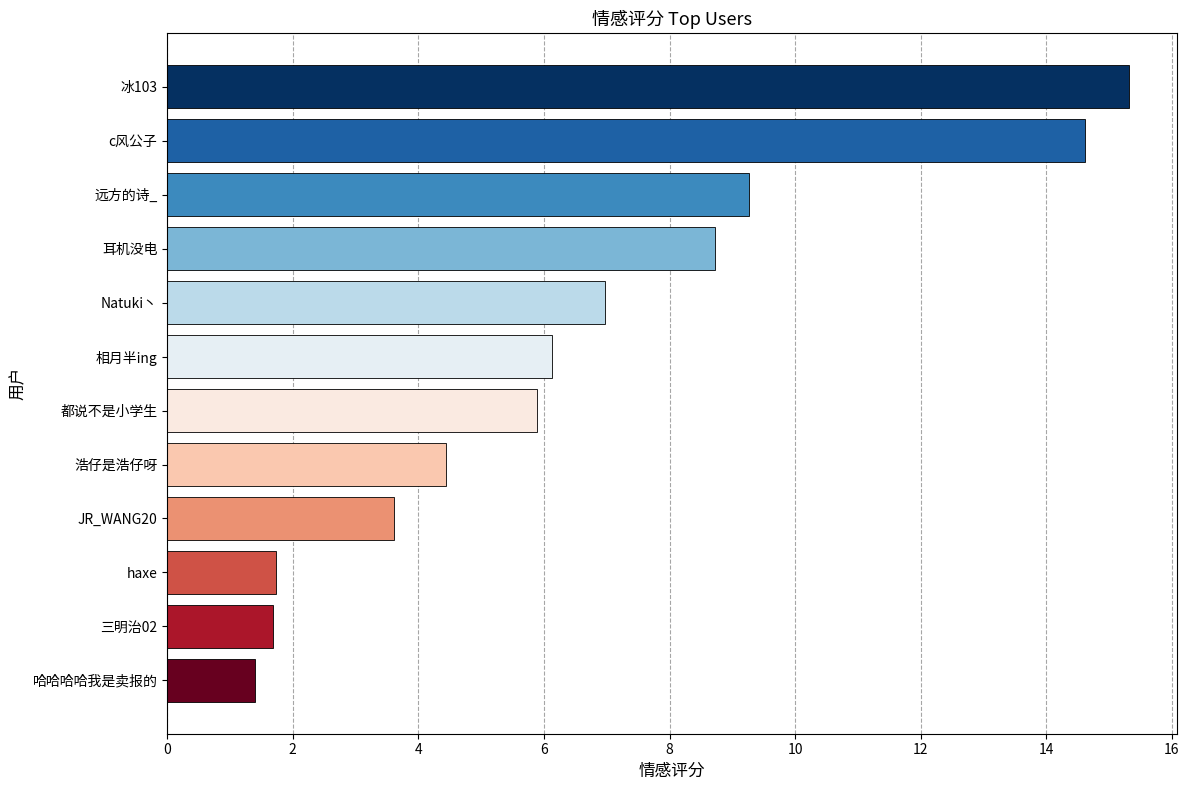

What is the difference between the maximum and minimum values?

13.9